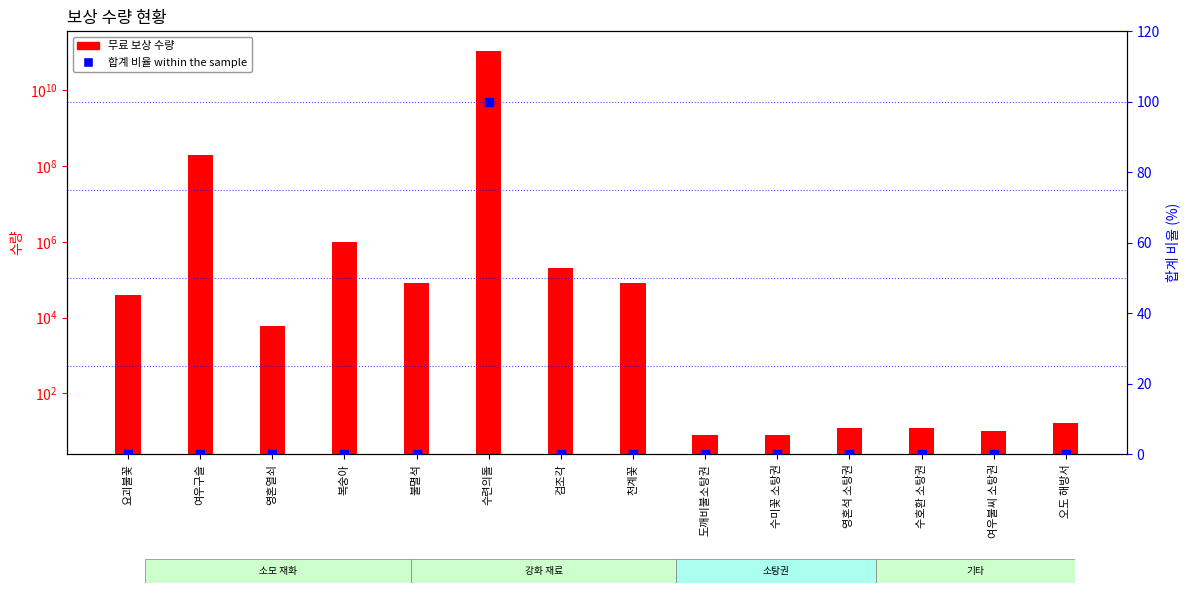

Which series contains the highest Y value?

무료 보상 수량